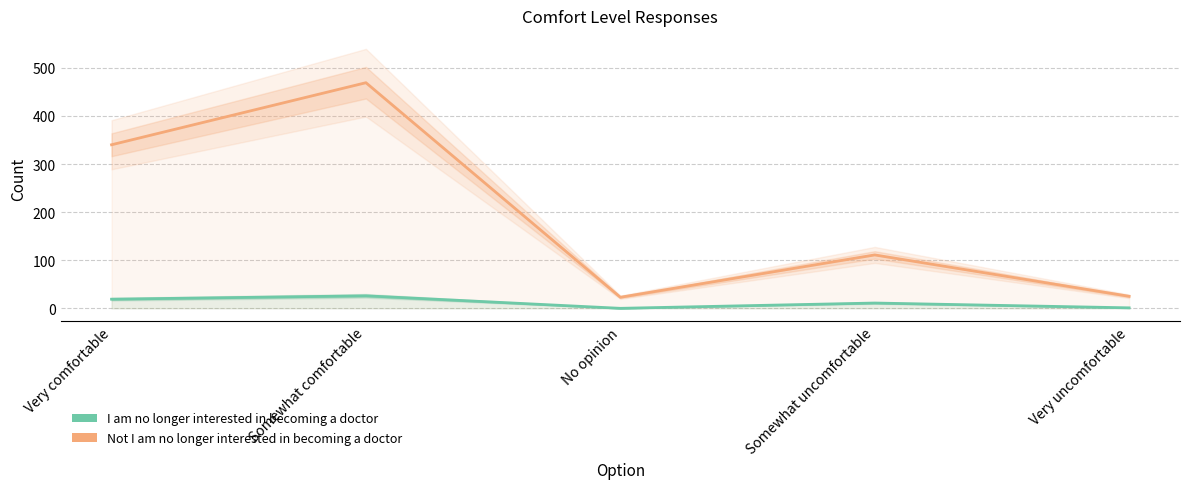

Between Very comfortable and Somewhat uncomfortable, which series saw the biggest shift?

Not I am no longer interested in becoming a doctor